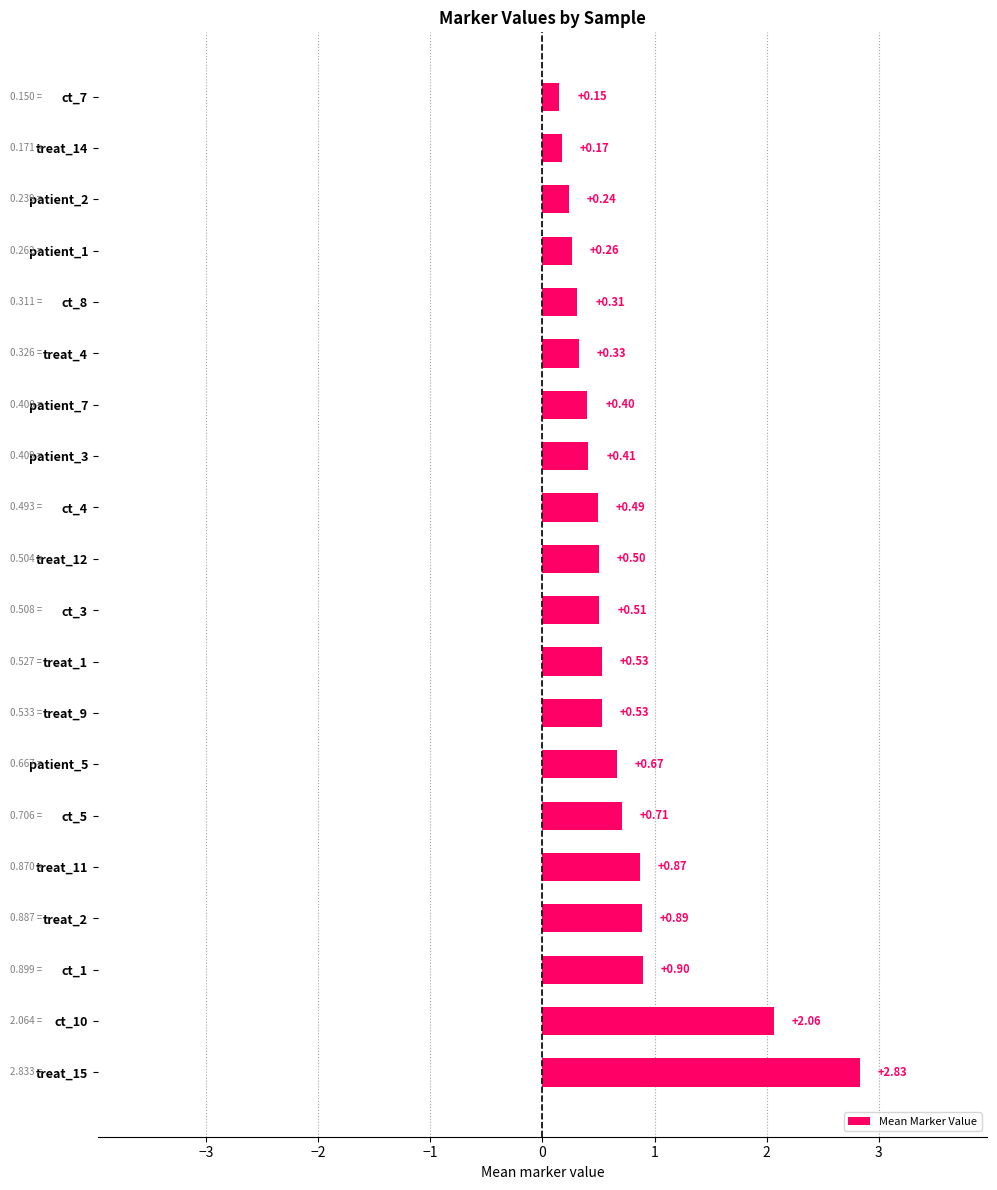

What is the change in value from treat_15 to ct_4?

-2.3